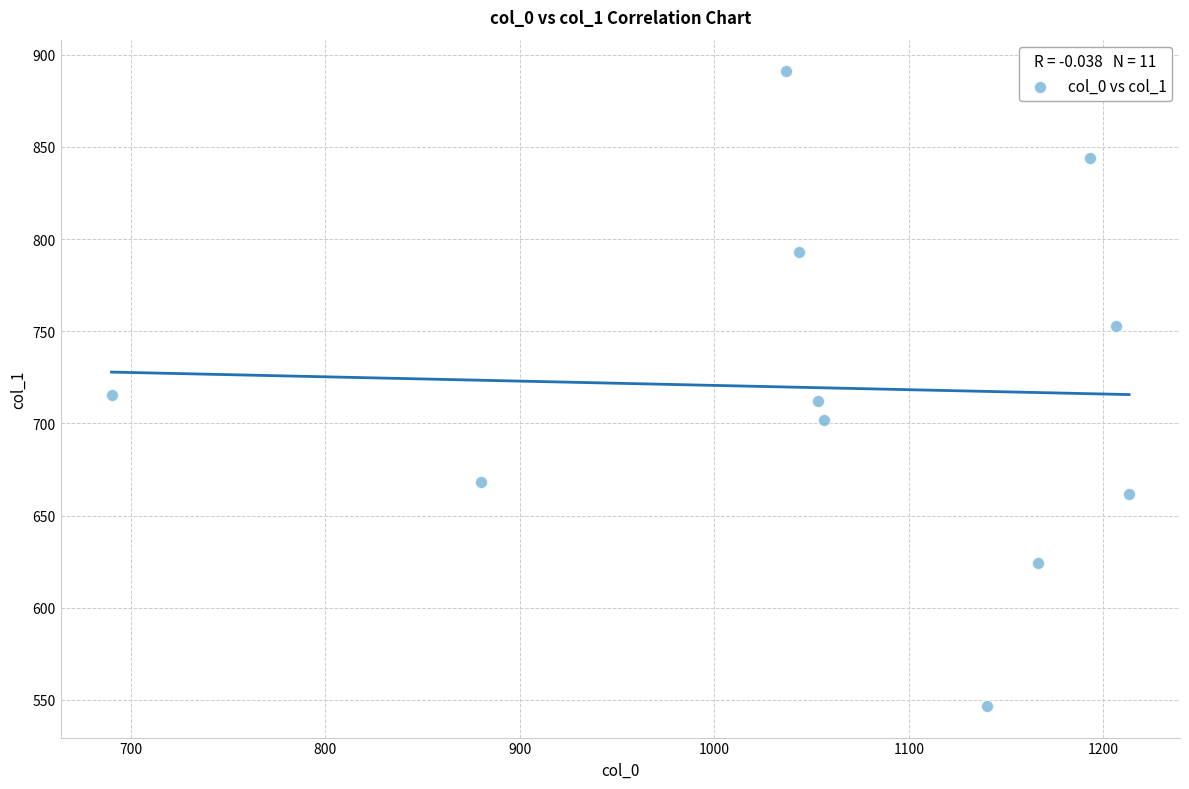

What is the average Y value?

719.2